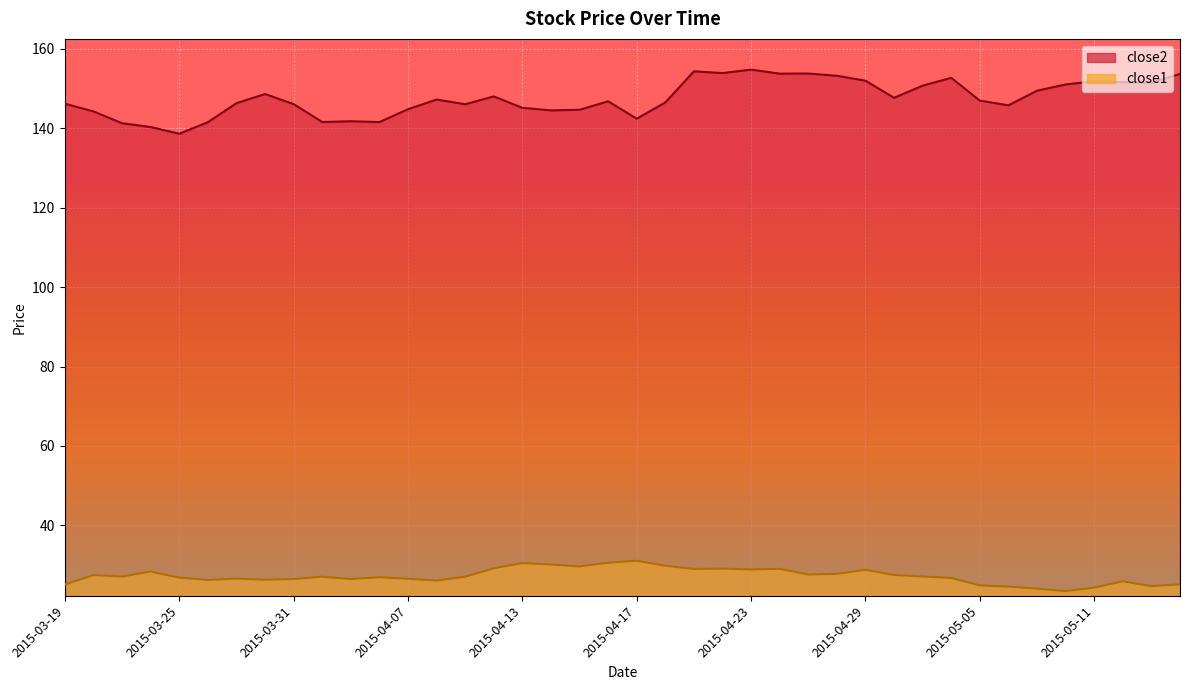

How many values in the close1 series are below 27?

19